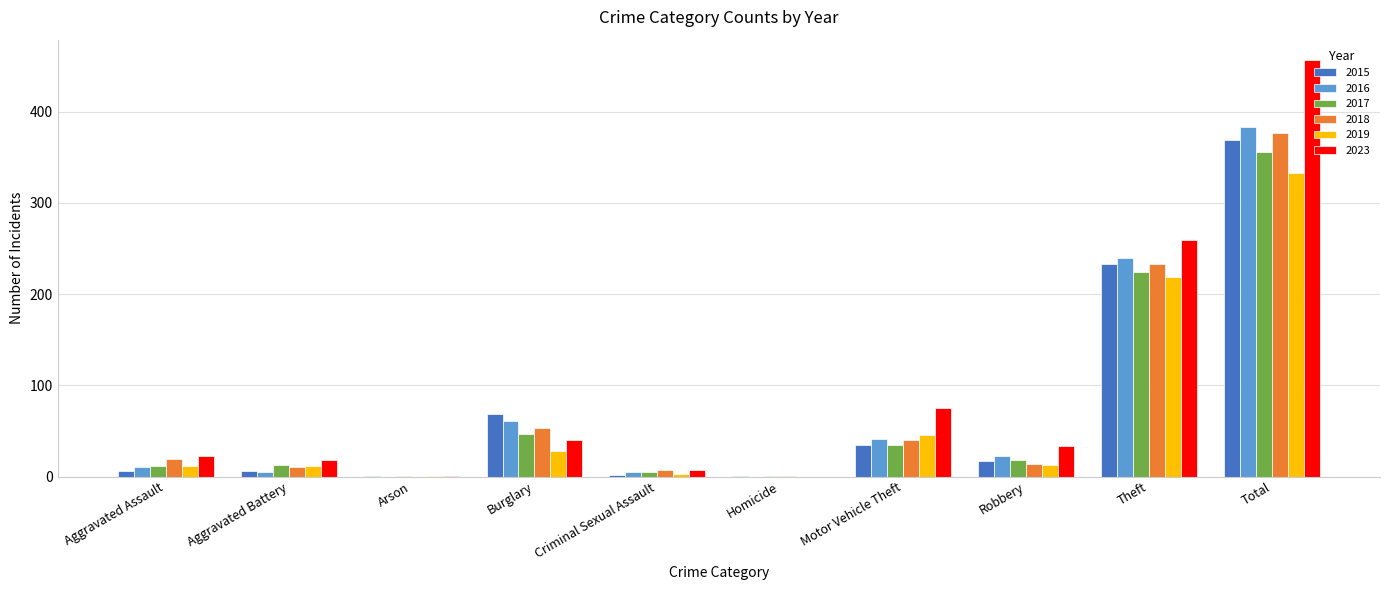

What is the total value across all series at Aggravated Assault?

82